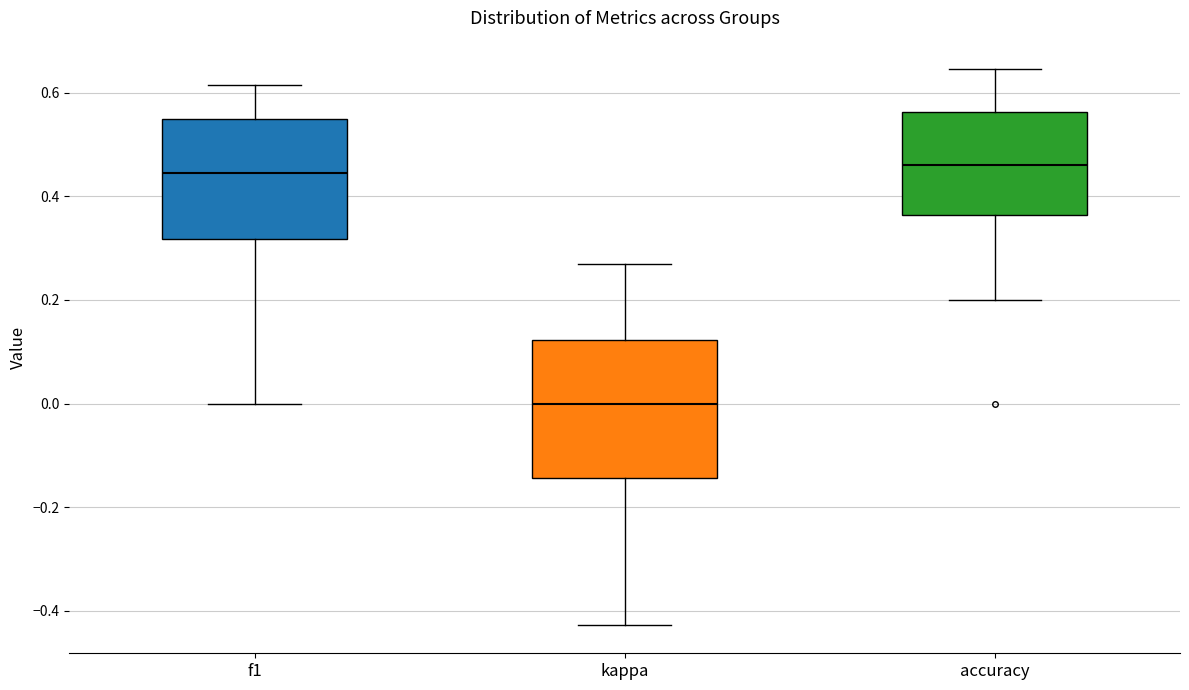

Reading left to right, read every box against the y-axis: the position of its median line, the range the box covers, and the ends of its whiskers. The values are not printed on the chart, so give them approximately, as read against the axis.

f1: median 0.44, box 0.32 to 0.56, whiskers 0.00 to 0.62
kappa: median 0.00, box -0.14 to 0.12, whiskers -0.42 to 0.26
accuracy: median 0.46, box 0.36 to 0.56, whiskers 0.20 to 0.64